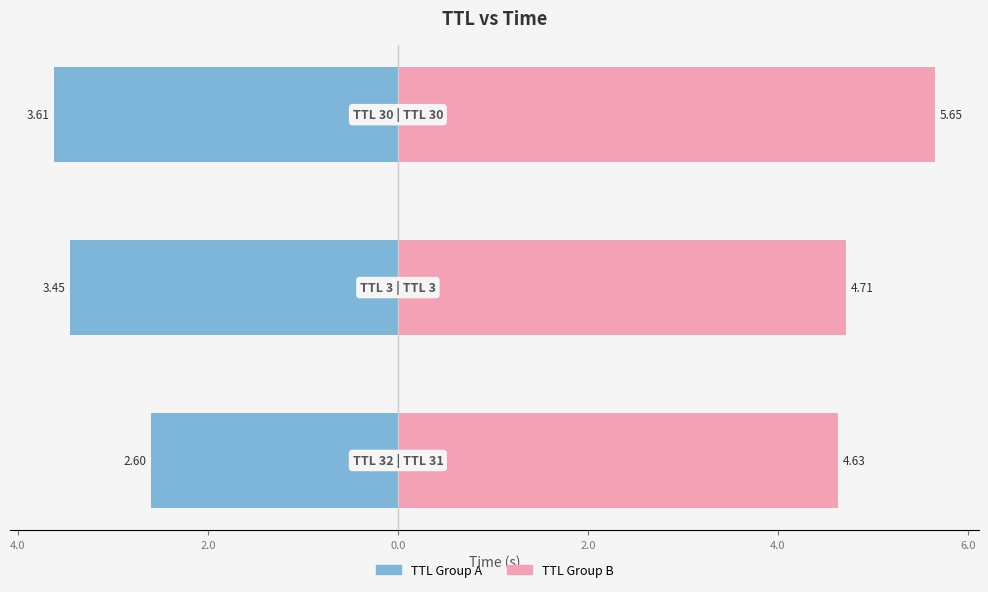

What are all the series names shown in the legend?

TTL Group A, TTL Group B